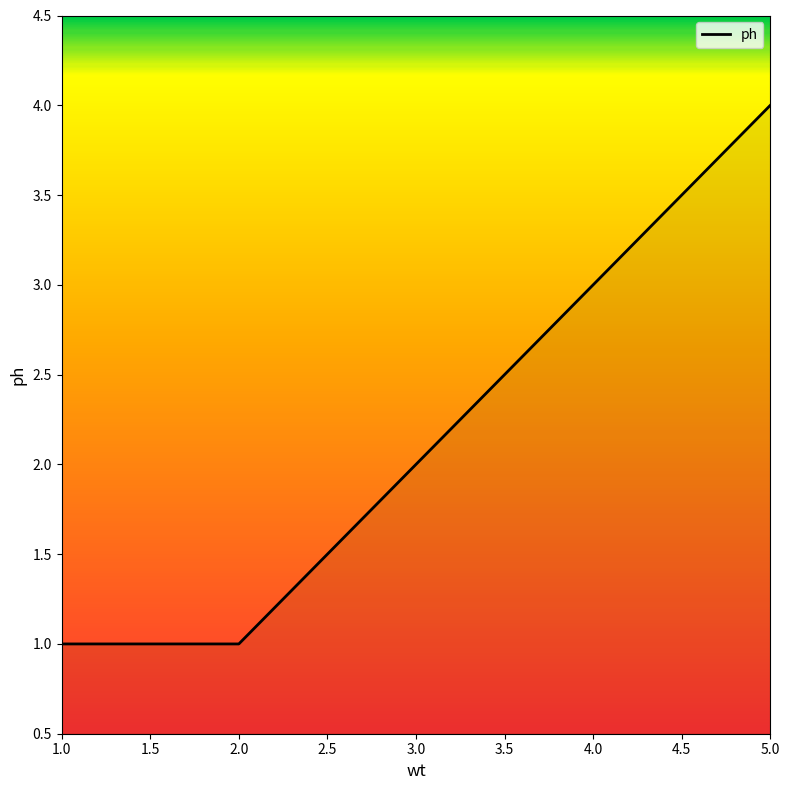

Reading left to right, transcribe all the data shown in this chart.

1	1	3	4